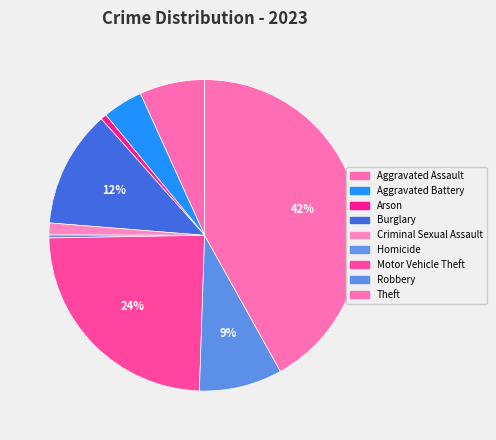

Does Arson account for over 50% of the chart?

No